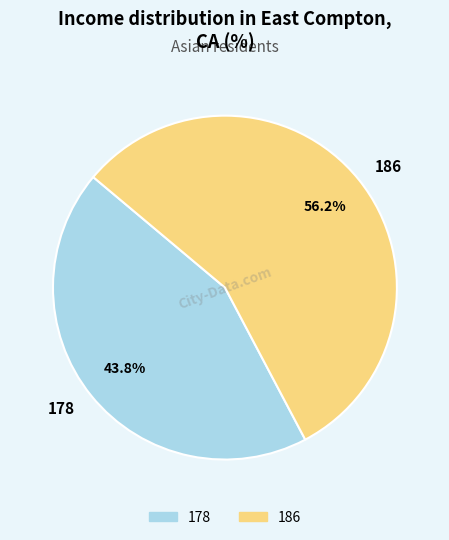

Does 178 represent more than half of the total?

No